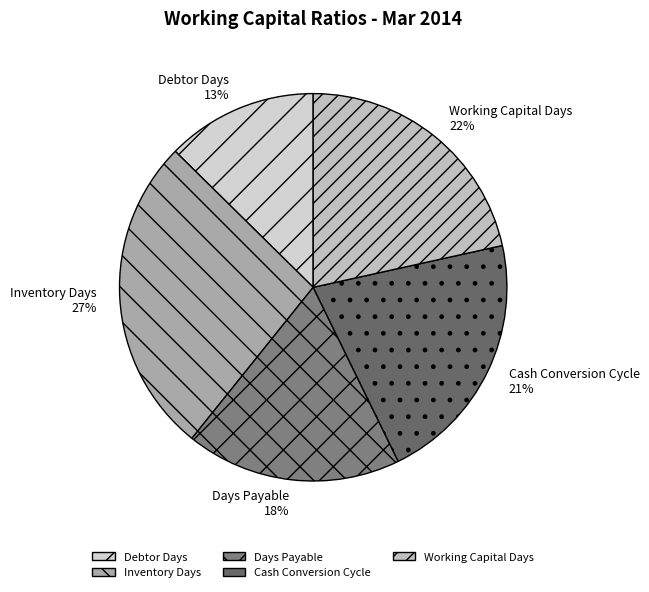

Count the number of slices in the pie.

5